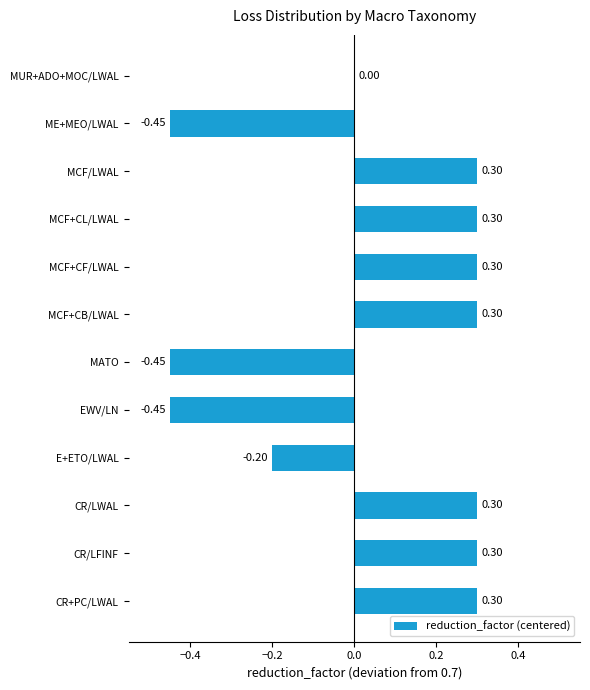

At which label is the value closest to 0?

MUR+ADO+MOC/LWAL